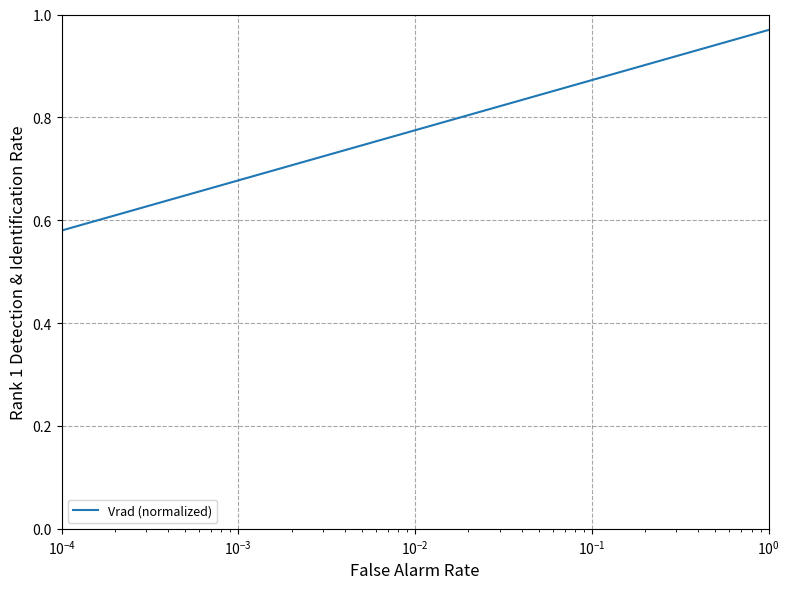

What is the difference between the maximum and minimum values?

0.4